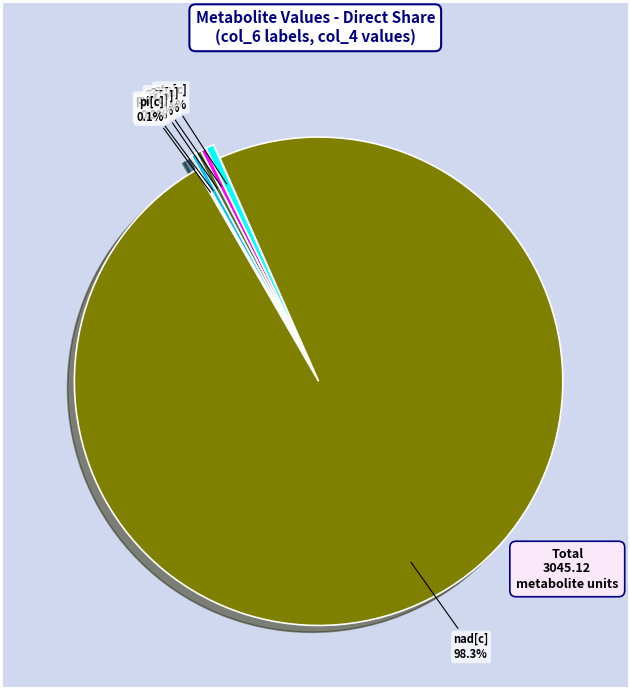

Does any single category account for the majority?

Yes